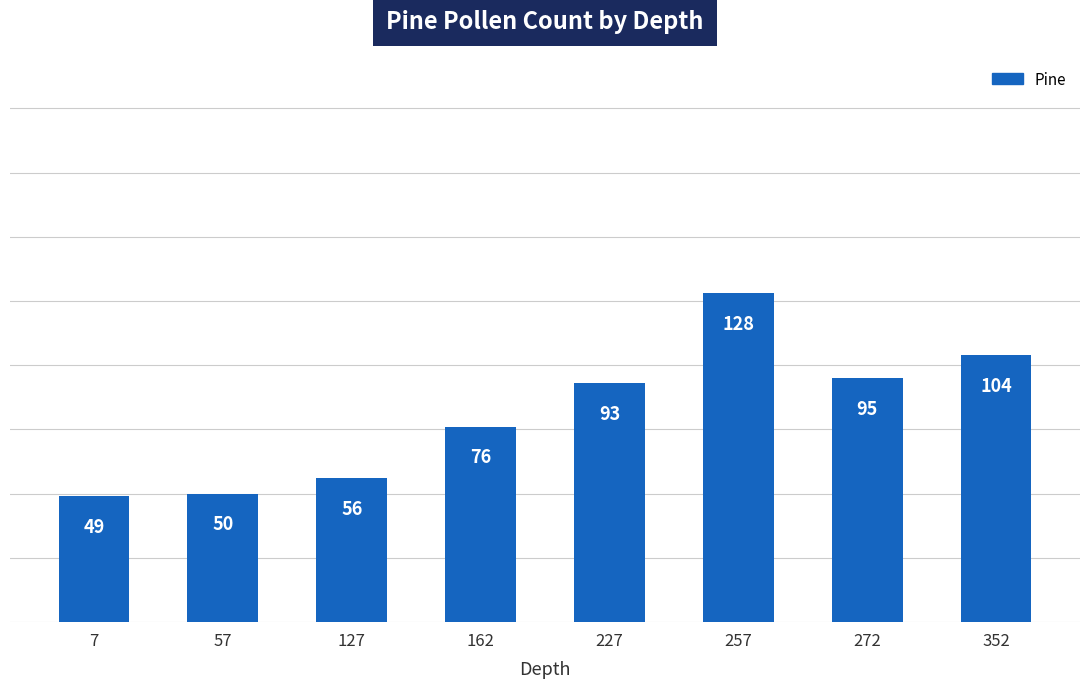

Which category has the lowest value across all series?

7